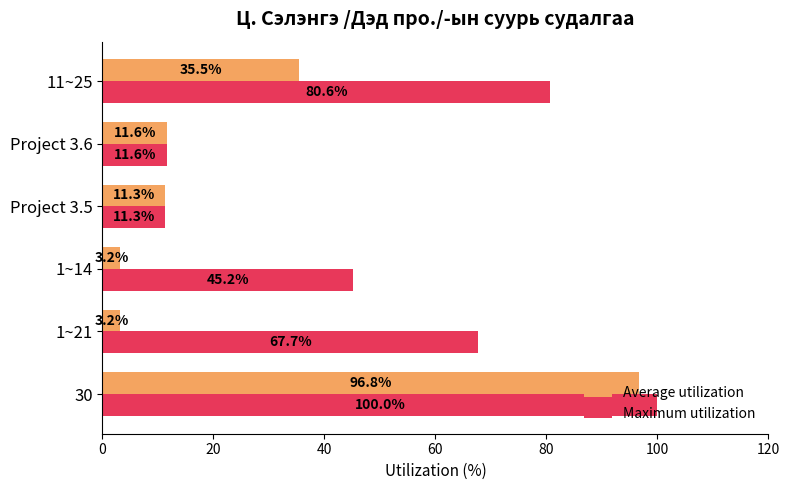

The Average utilization series shows 7.4 at Project 3.5. True or false?

False